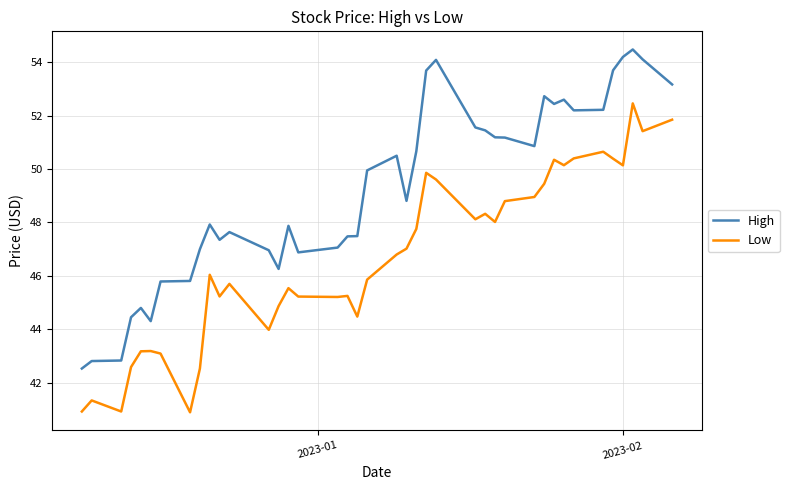

Which series has the largest total across all categories?

High